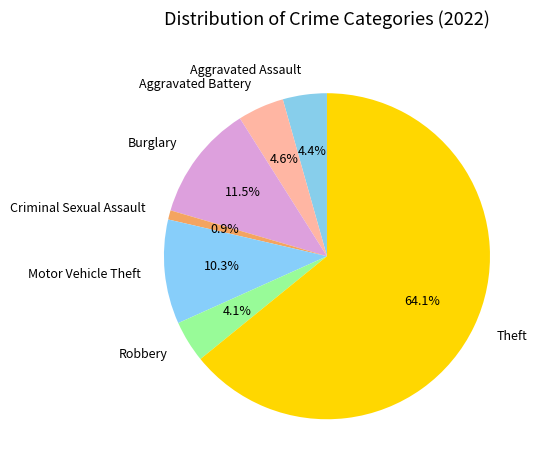

What is the total percentage of Robbery and Burglary?

15.6%